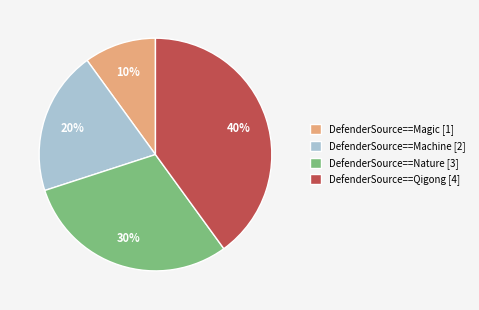

To the nearest percent, what portion does DefenderSource==Qigong represent?

40%